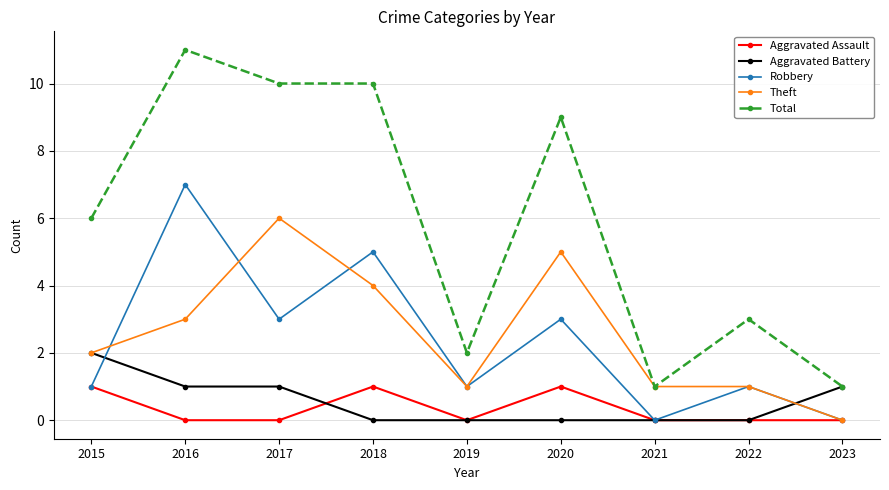

Which series has the largest total across all categories?

Total